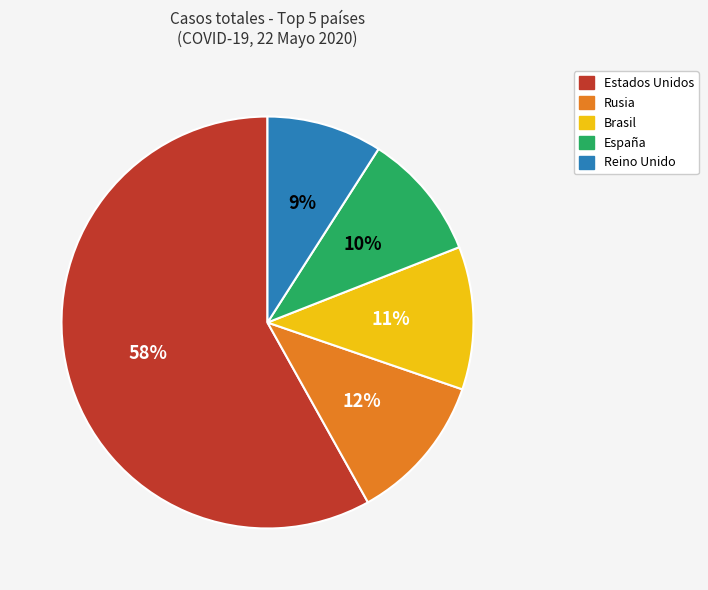

Between España and Reino Unido, which is larger?

España